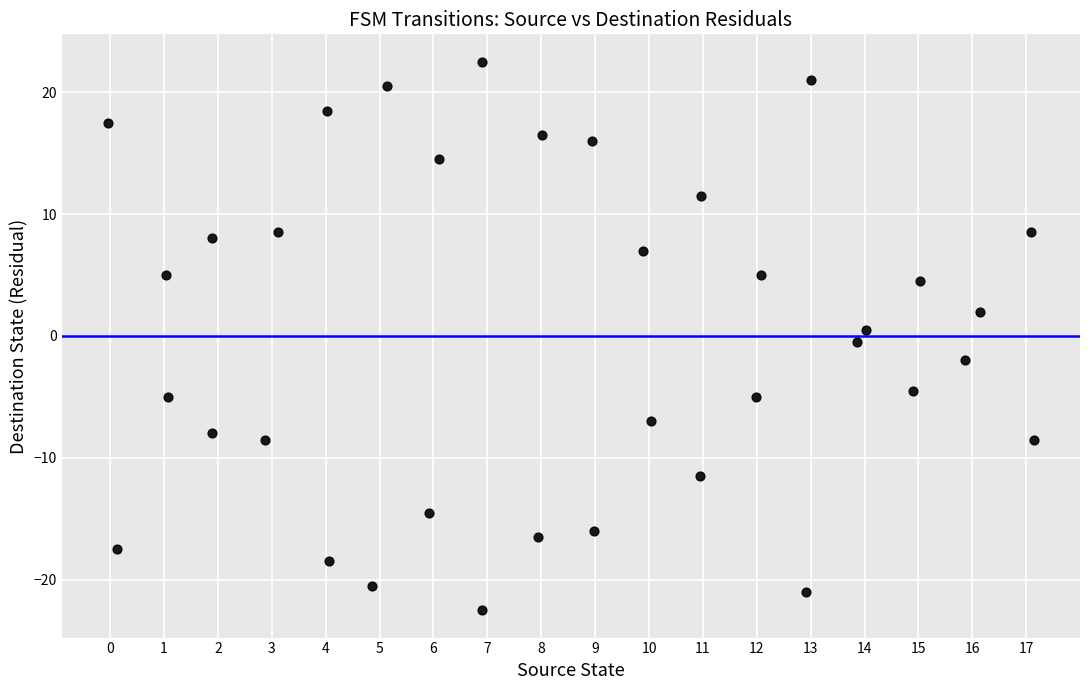

What is the range of Y values (max minus min)?

45.0